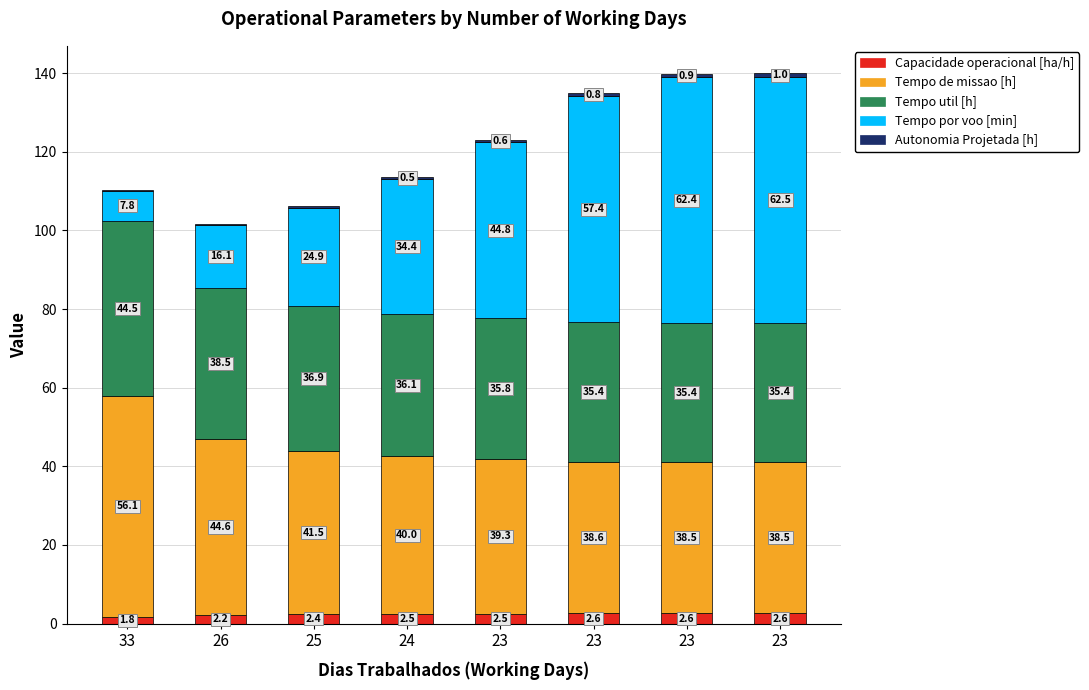

Are the bars horizontal?

No